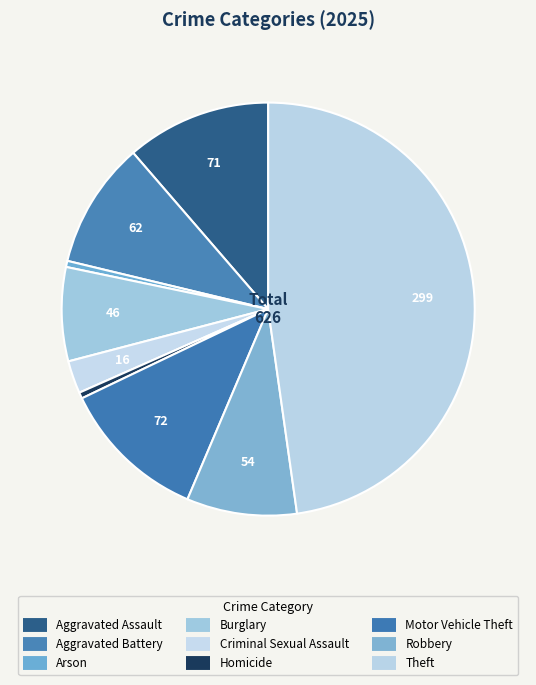

To the nearest percent, what portion does Motor Vehicle Theft represent?

12%